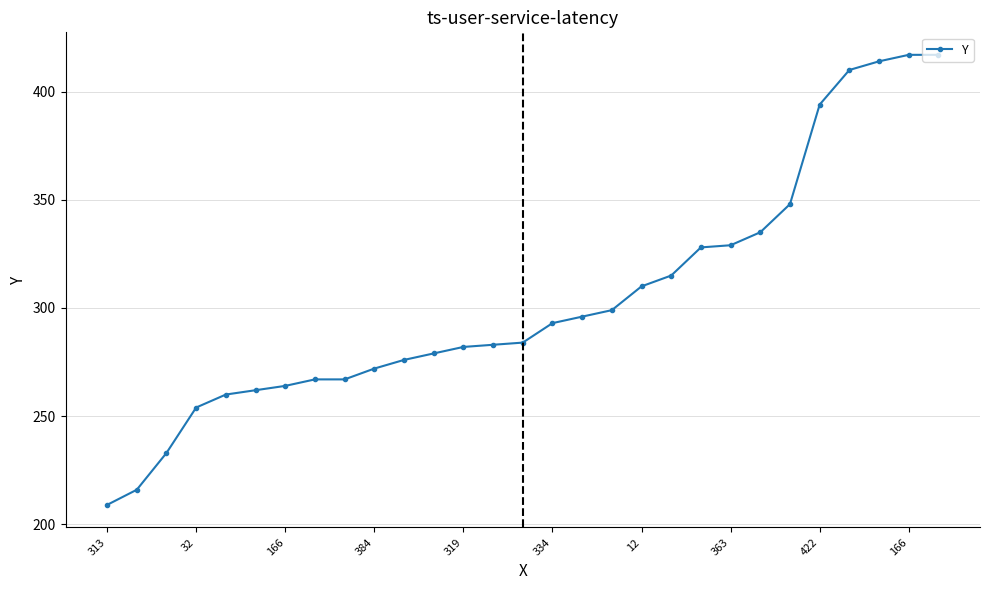

How many distinct data groups are displayed?

1